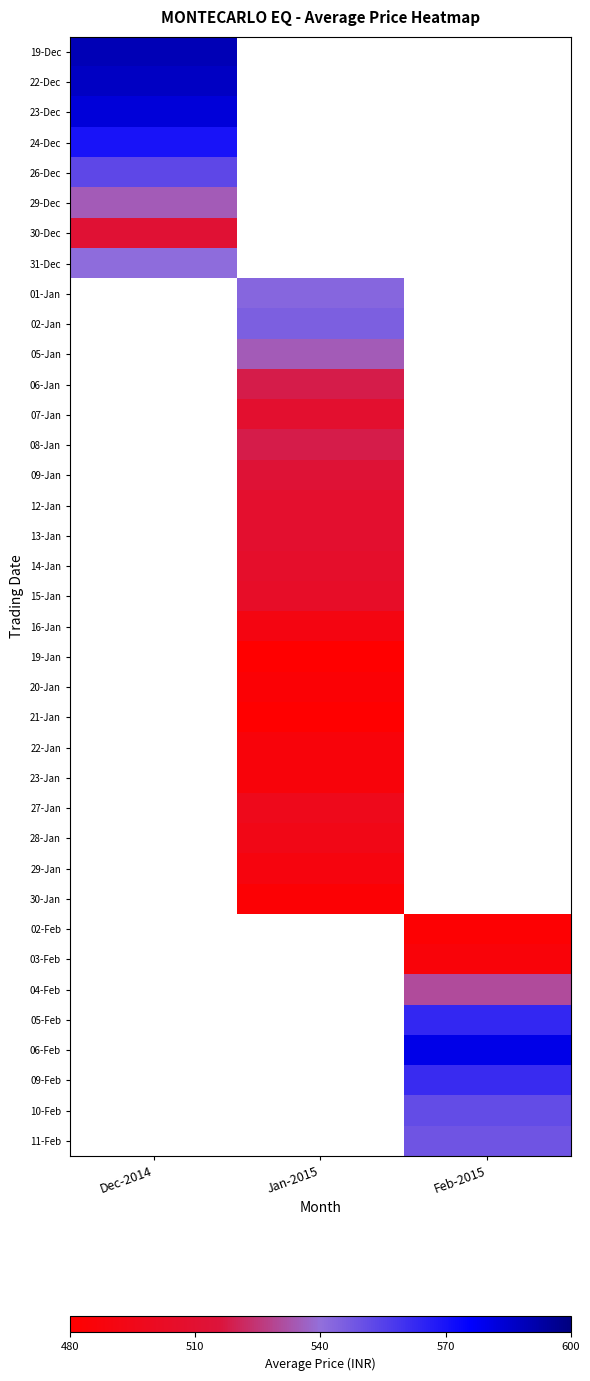

Which label corresponds to the smallest value in the chart?

Jan-2015